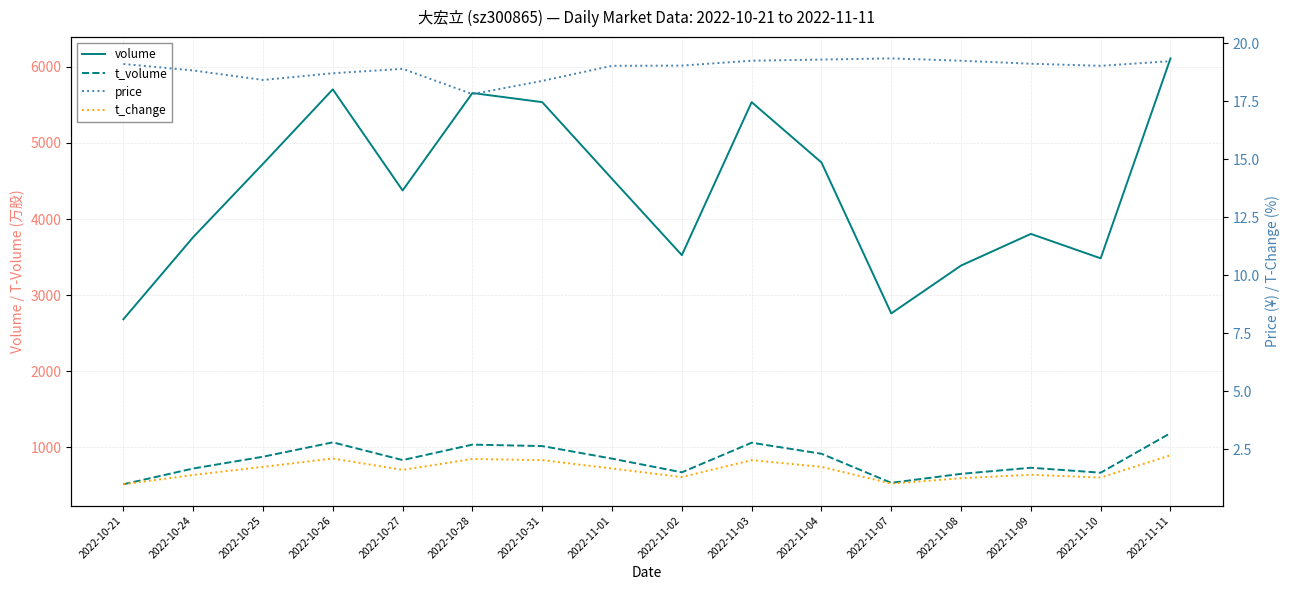

At which category does the chart reach its minimum across all series?

2022-10-21